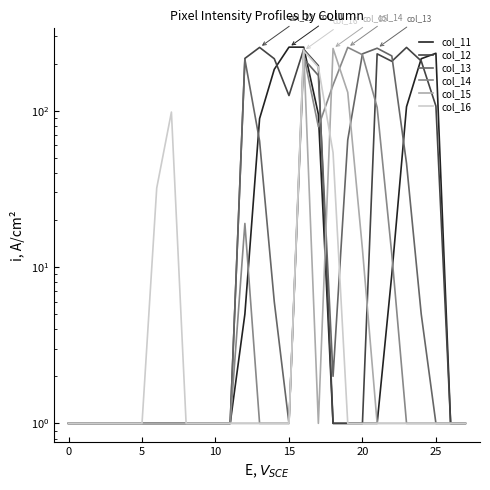

What is the difference between the maximum and minimum values in the col_15 series?

249